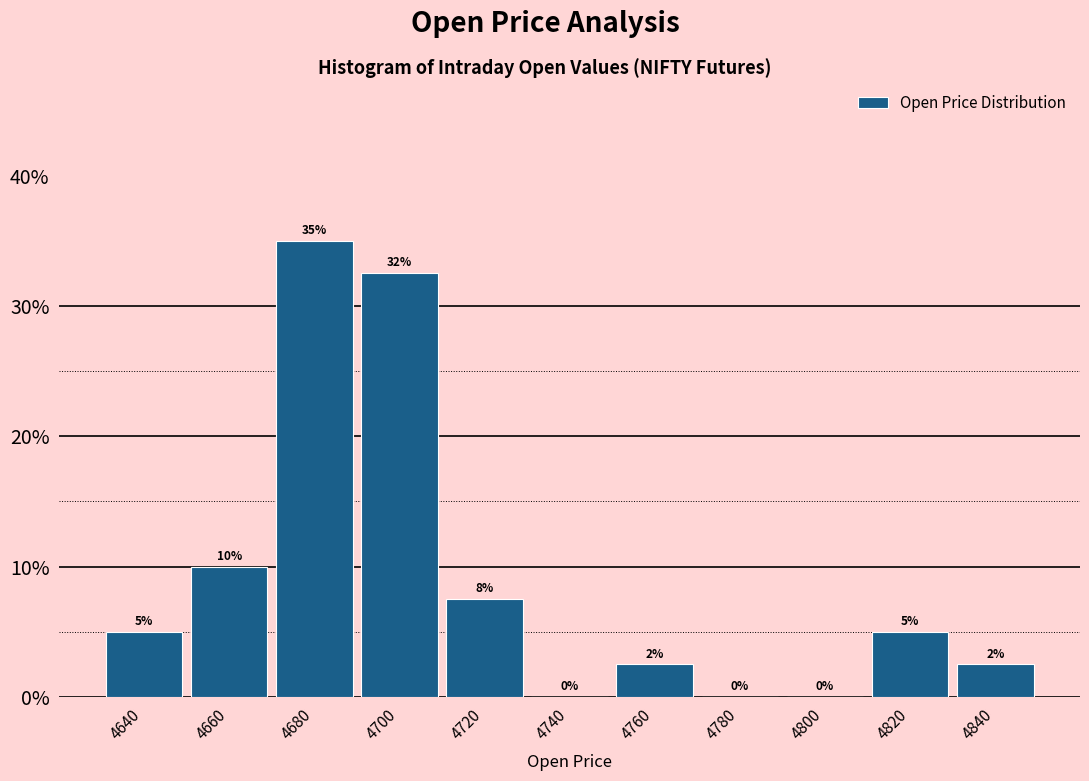

Over which range of the x-axis is the bar tallest?

4670 to 4690